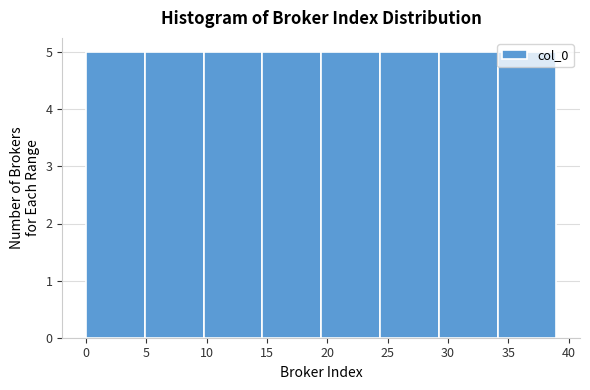

Reading left to right, list every bar in this chart as the range it spans on the x-axis followed by its height. Neither the bar edges nor the heights are printed on the chart, so give them approximately, as read against the axes.

0.0 to 5.0: 5
5.0 to 10.0: 5
10.0 to 14.5: 5
14.5 to 19.5: 5
19.5 to 24.5: 5
24.5 to 29.5: 5
29.5 to 34.0: 5
34.0 to 39.0: 5